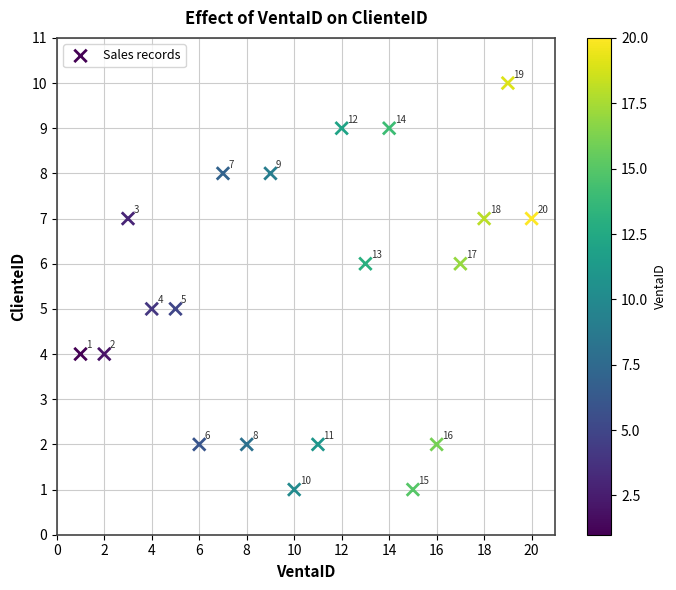

What is the range of Y values (max minus min)?

9